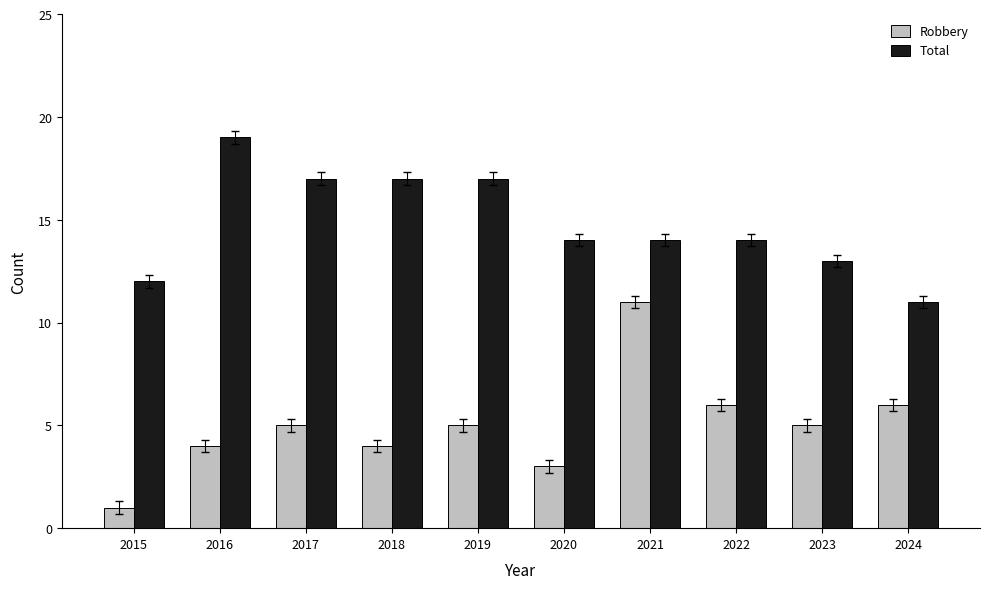

Is the value of Robbery at 2020 greater than the value of Total at 2016?

No